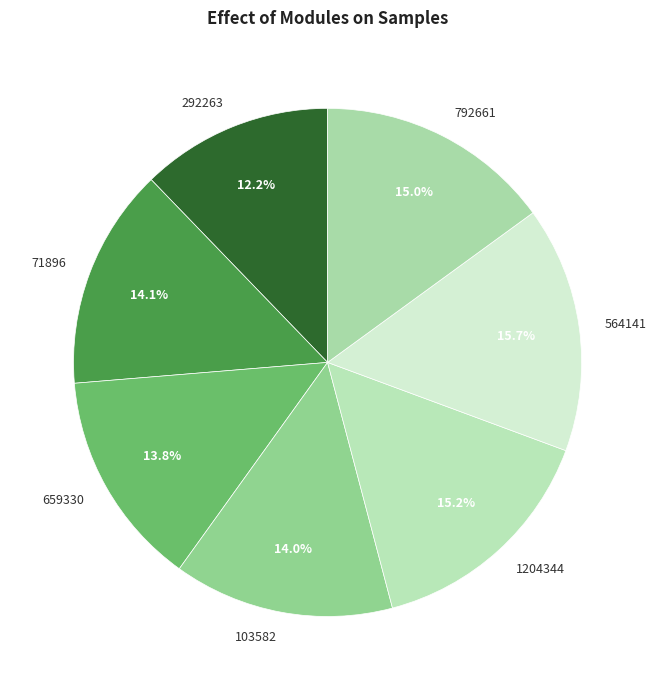

Between 71896 and 792661, which is larger?

792661